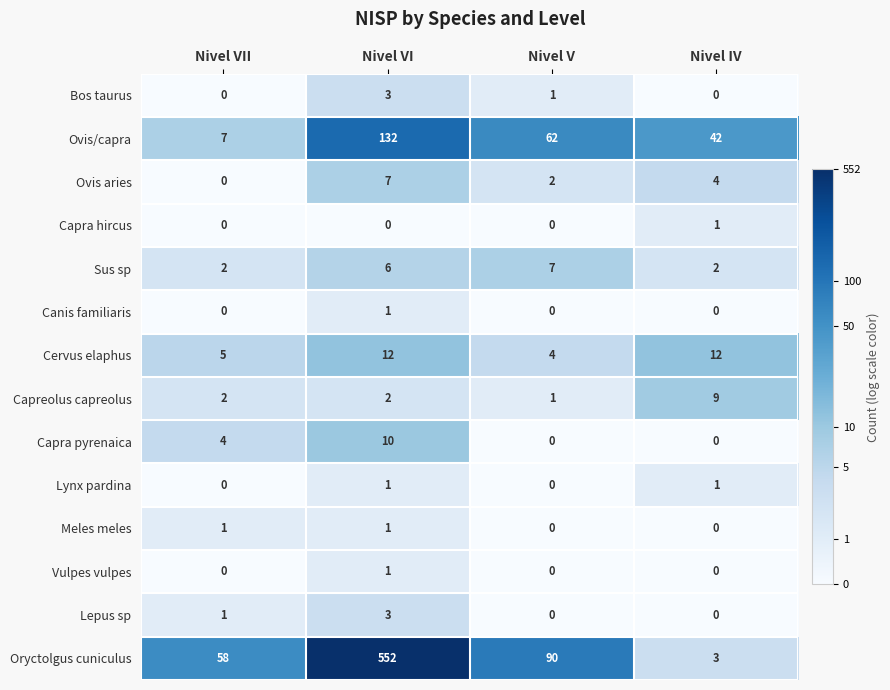

At which label is Ovis/capra closest to 69?

Nivel V